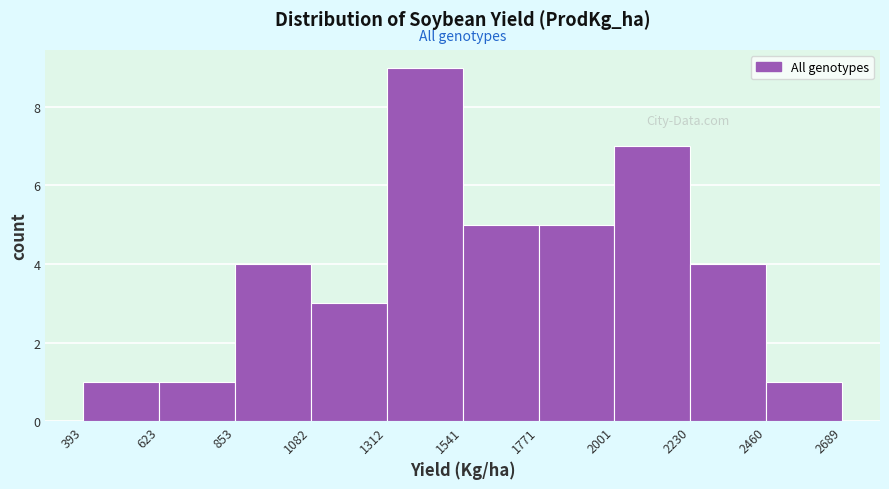

Reading left to right, list every bar in this chart as the range it spans on the x-axis followed by its height. The values are not printed on the chart, so give them approximately, as read against the axis.

393 to 623: 1
623 to 853: 1
853 to 1082: 4
1082 to 1312: 3
1312 to 1541: 9
1541 to 1771: 5
1771 to 2001: 5
2001 to 2230: 7
2230 to 2460: 4
2460 to 2689: 1